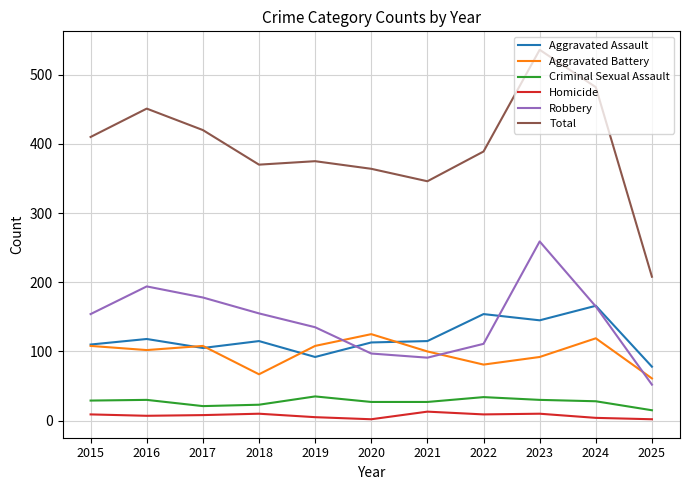

Which series has the widest spread of values?

Total